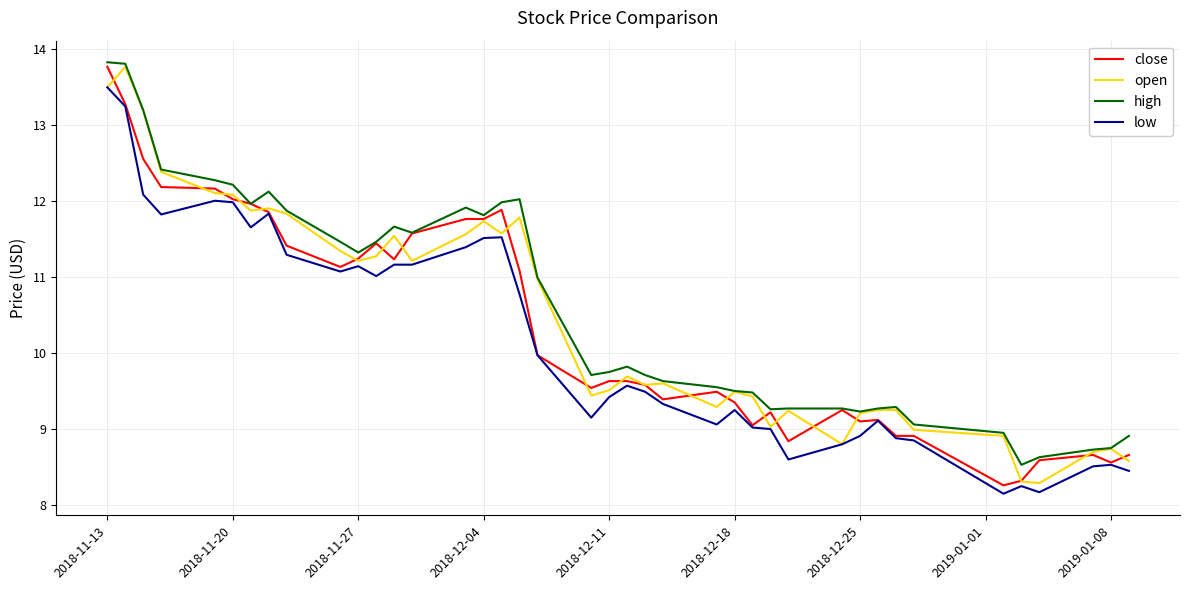

True or false: high and low cross at least once.

False